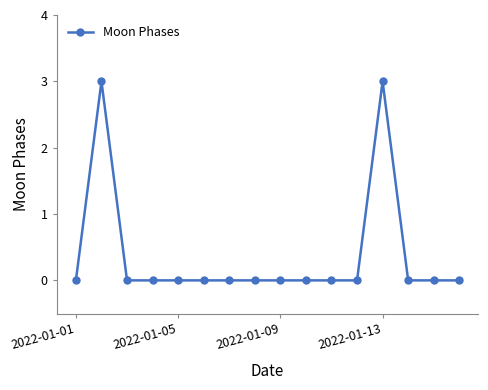

What is the greatest value displayed?

3